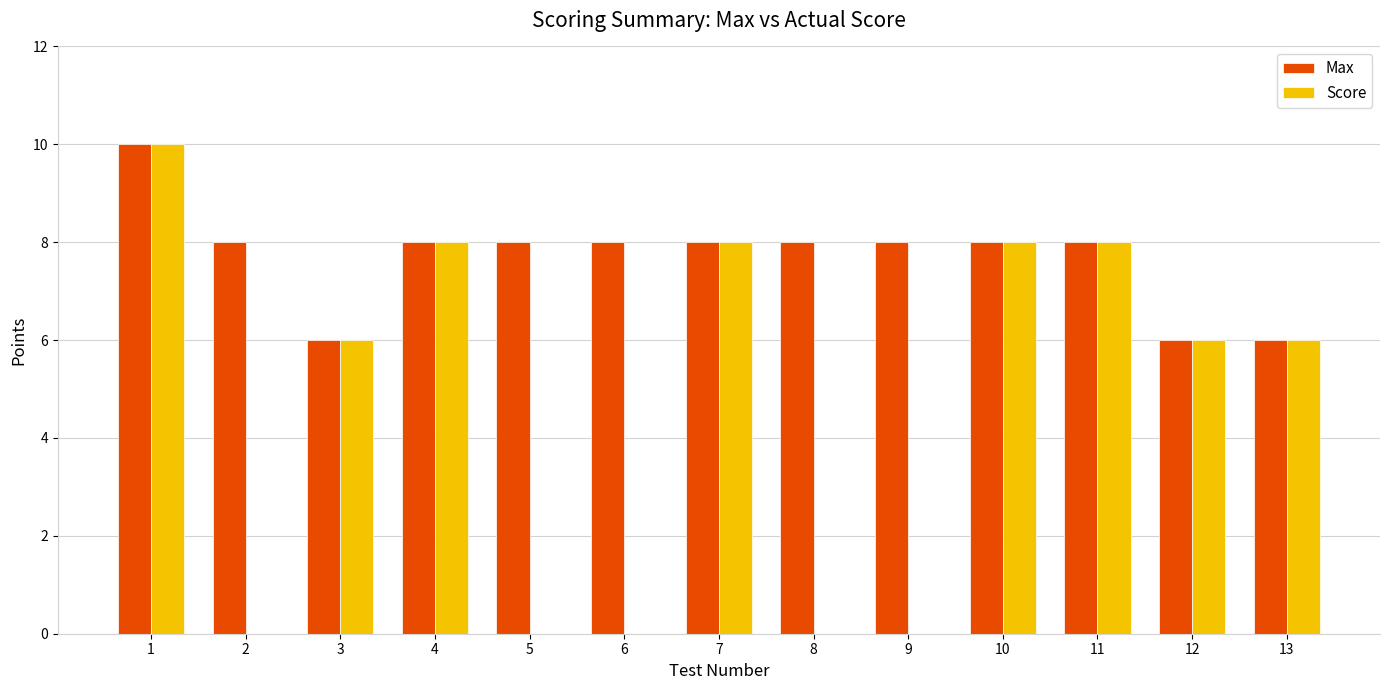

How many Score values are between 0 and 8?

12